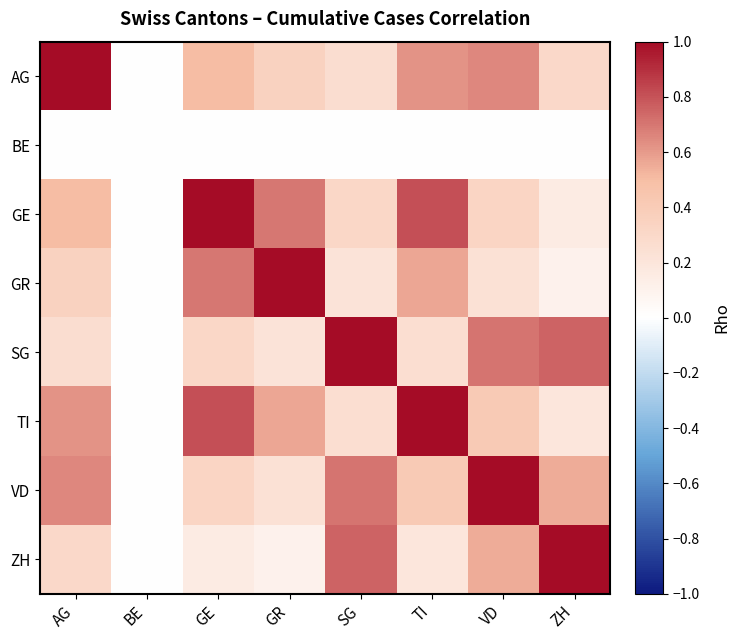

What is the greatest value displayed?

1.0